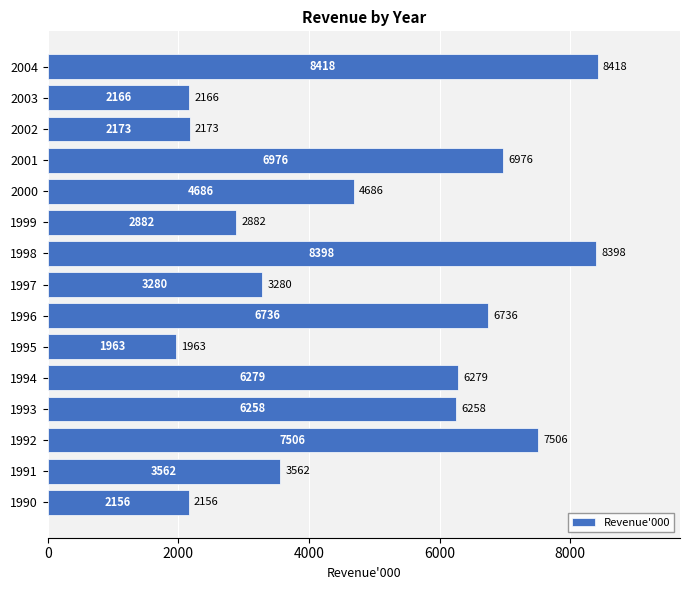

What is the difference between the values at 1992 and 1999?

4624